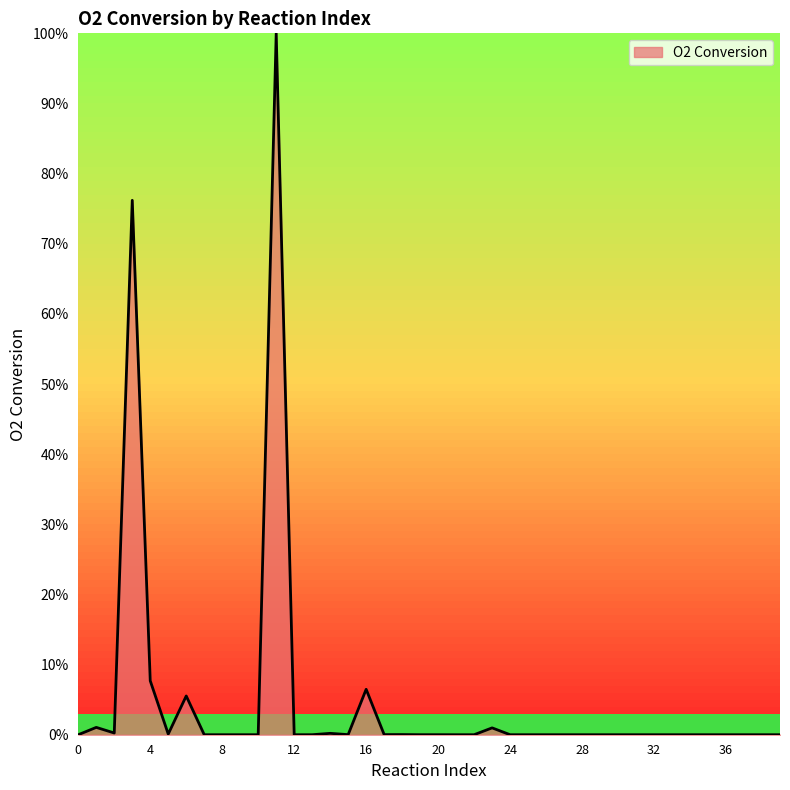

What is the maximum value shown in the chart?

100.0